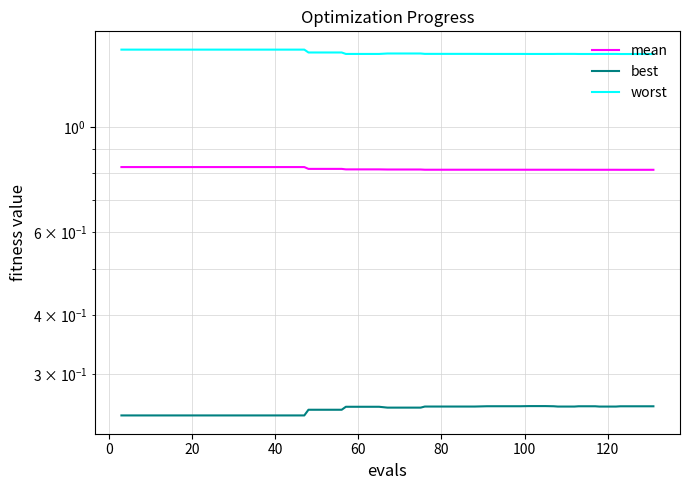

At how many categories does at least one series exceed 0?

40